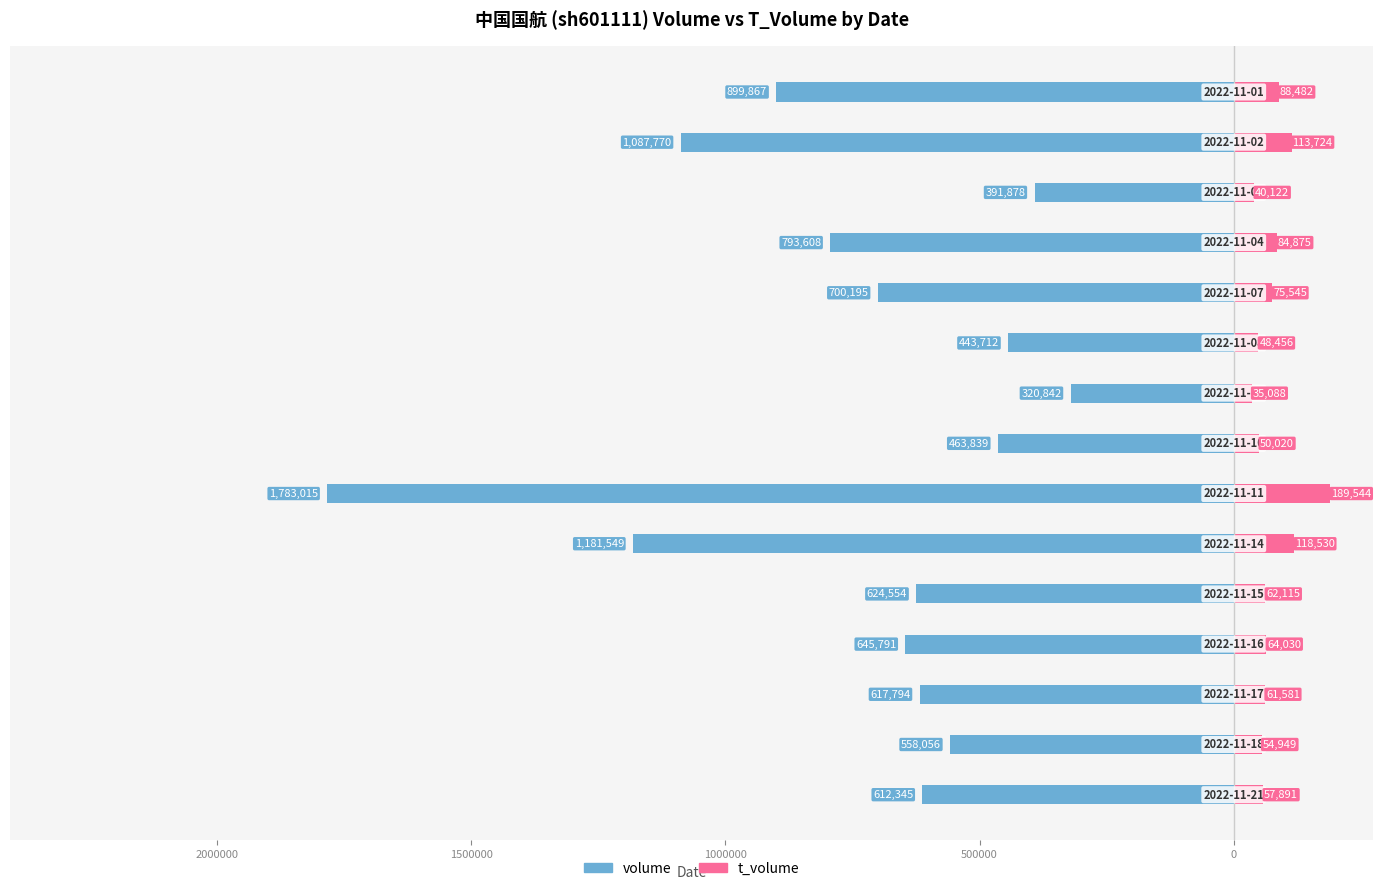

Which series has the widest spread of values?

volume